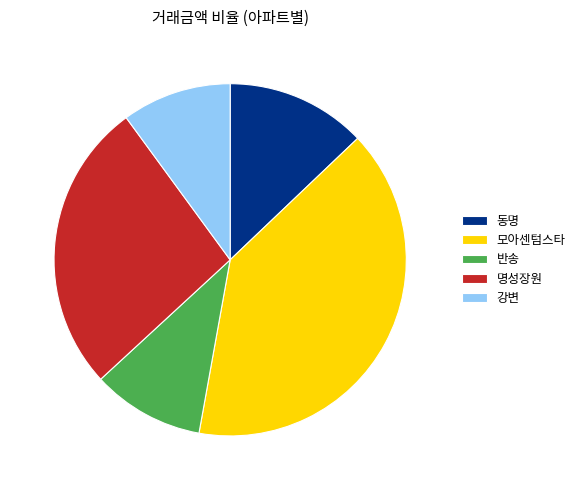

How many slices are in this pie chart?

5